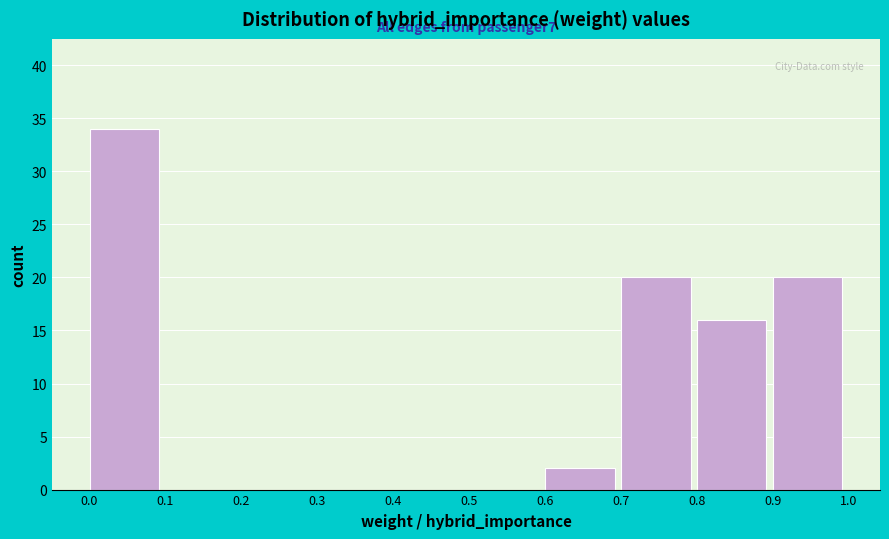

Which range on the x-axis has the tallest bar?

0.0 to 0.1